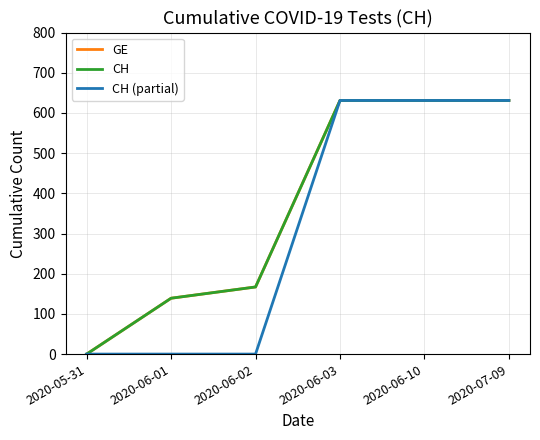

Is this an area chart (filled region under the line)?

No